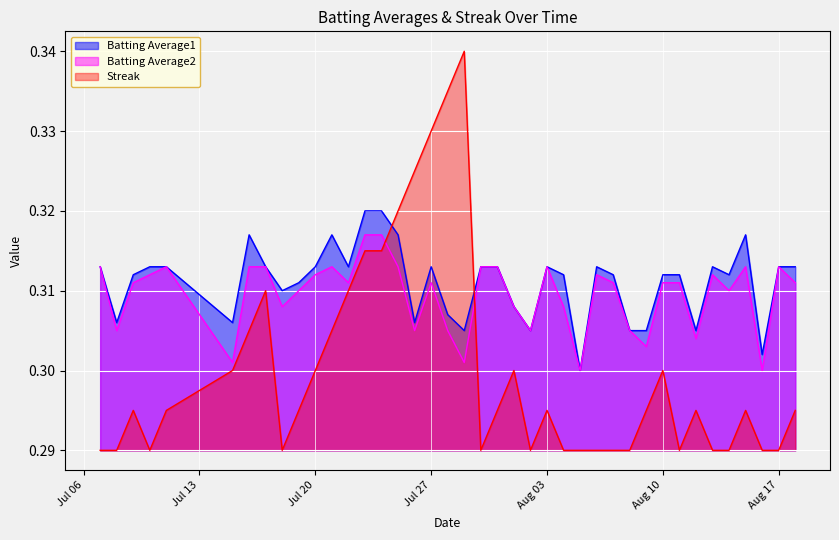

Rank the series by their maximum value, from lowest to highest.

Batting Average2, Batting Average1, Streak